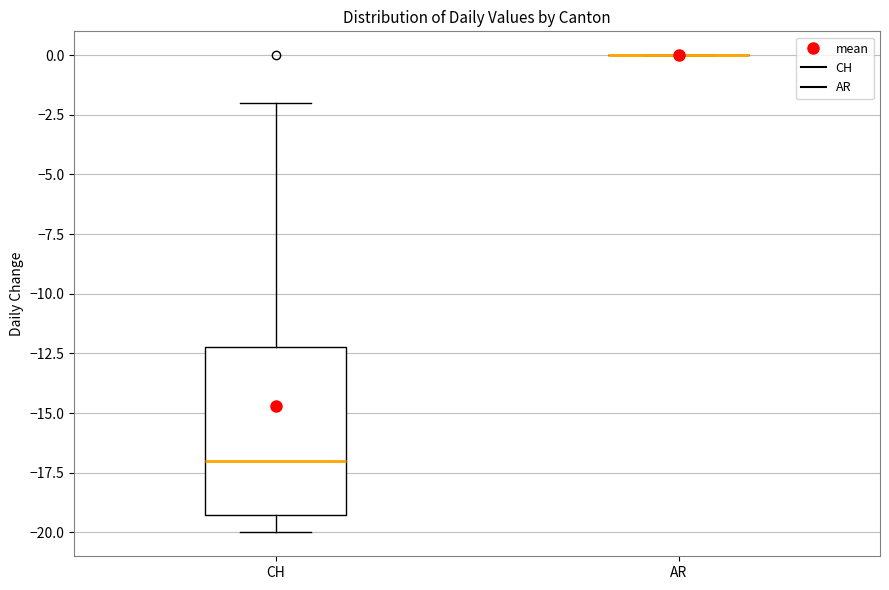

Reading left to right, transcribe this box plot: for each box, give where its median line is, the range the box spans, and where its two whiskers end, as read against the y-axis. The values are not printed on the chart, so give them approximately, as read against the axis.

CH: median -17, box -19 to -12, whiskers -20 to -2
AR: box collapsed to a line at 0, whiskers 0 to 0